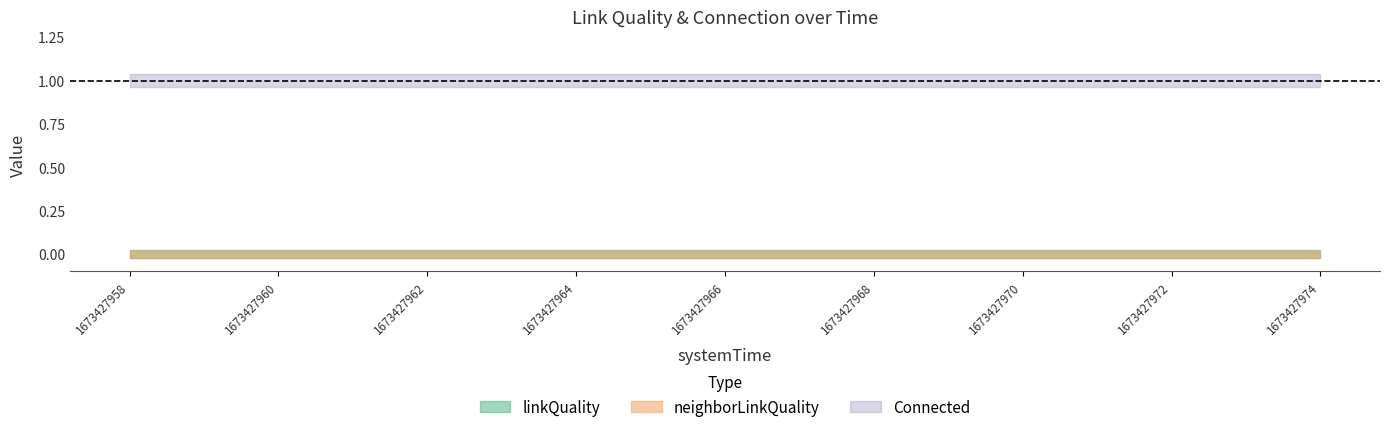

Which series has the largest total across all categories?

Connected